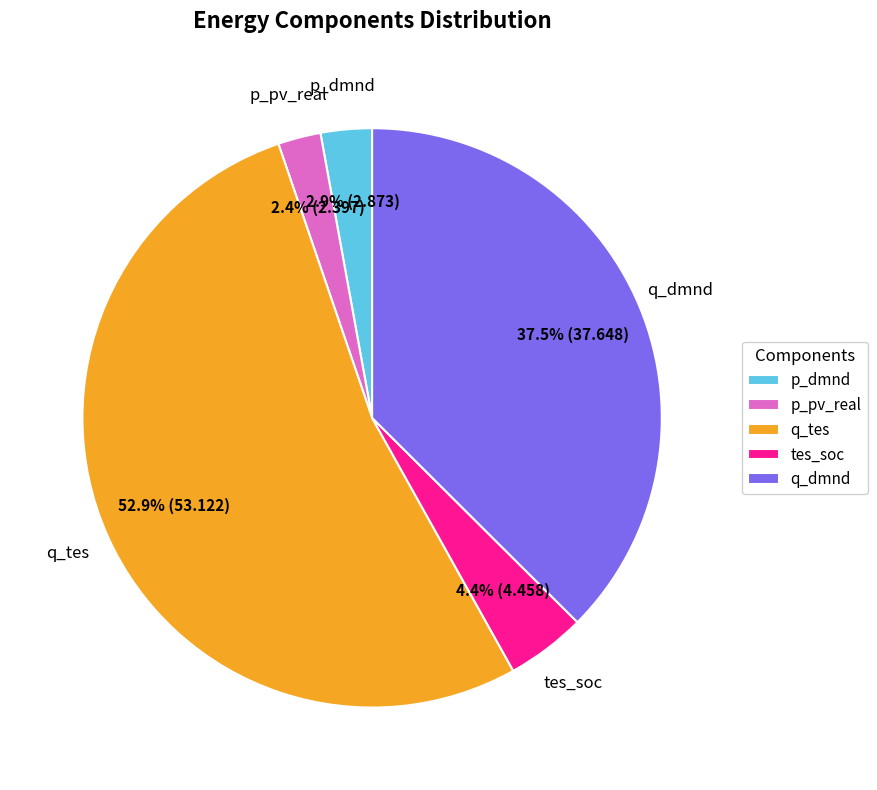

Which has a higher value, tes_soc or p_dmnd?

tes_soc